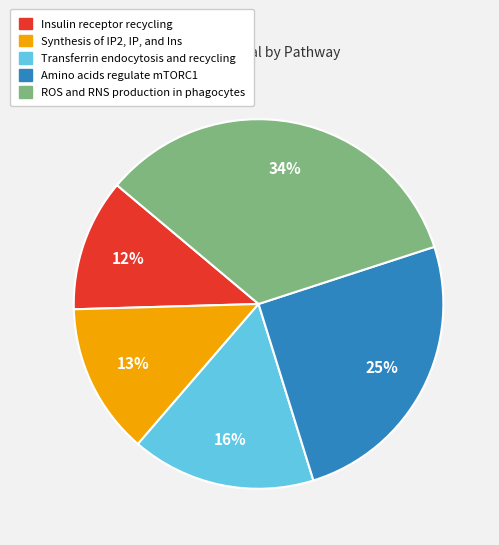

What is the ratio of the value at Synthesis of IP2, IP, and Ins to the value at Amino acids regulate mTORC1?

0.5